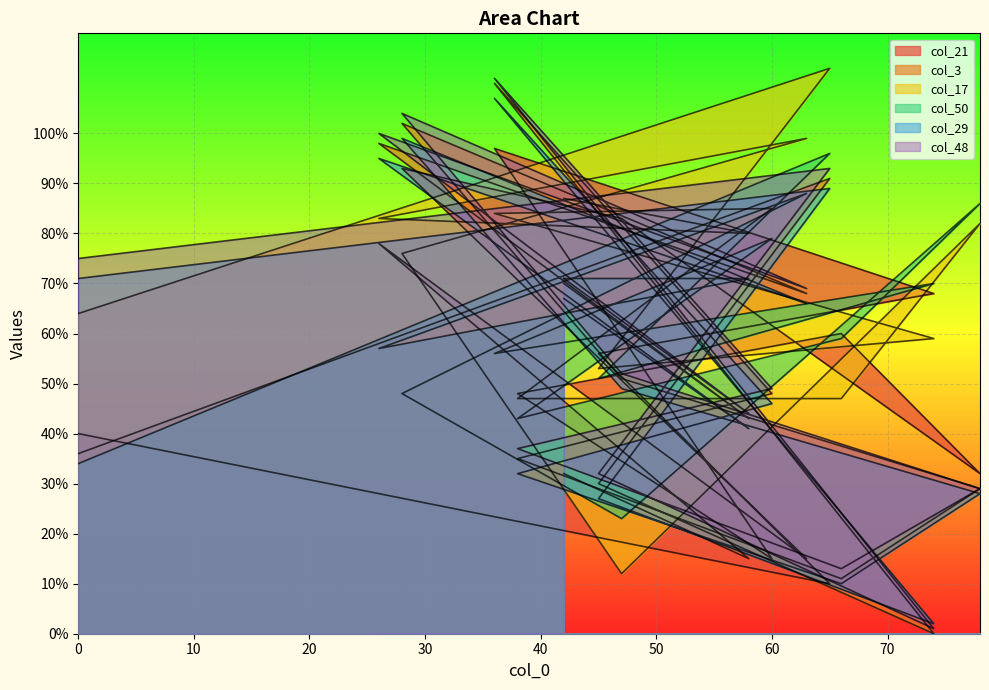

Rank the categories by col_3 value from highest to lowest.

36, 28, 26, 65, 42, 63, 47, 60, 58, 0, 38, 45, 78, 66, 74